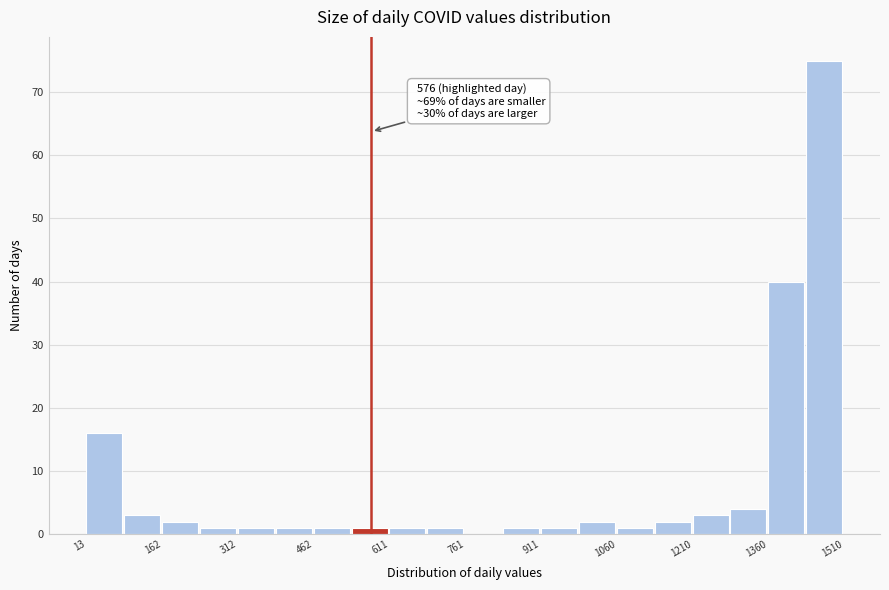

Read against the x-axis, roughly where is the centre of the tallest bar?

1480